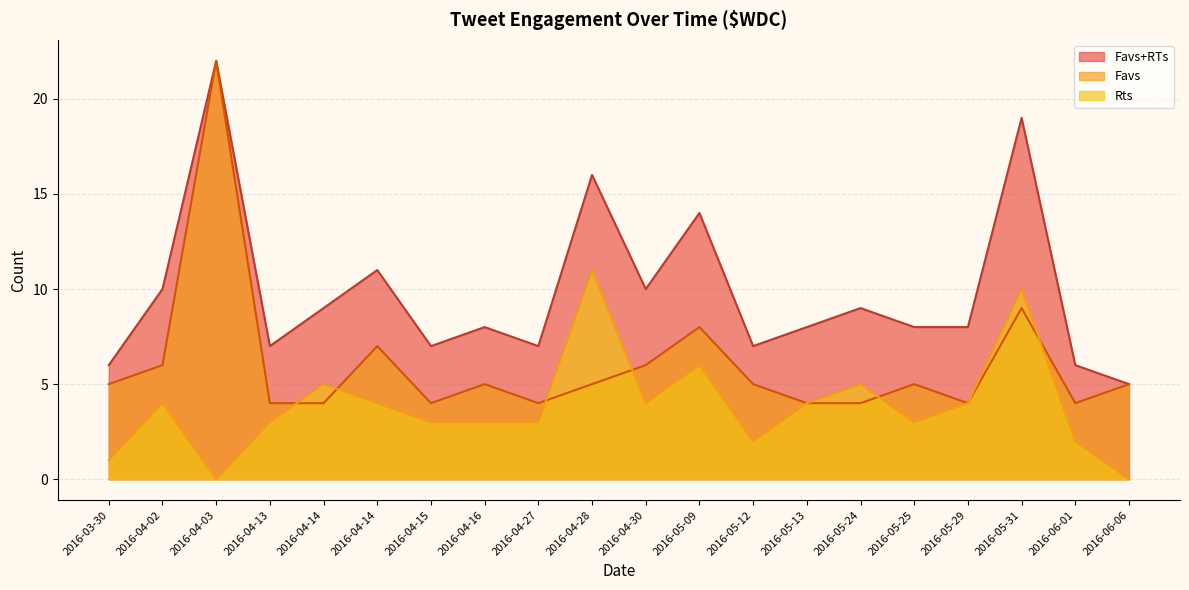

What is the maximum value shown in the chart?

22